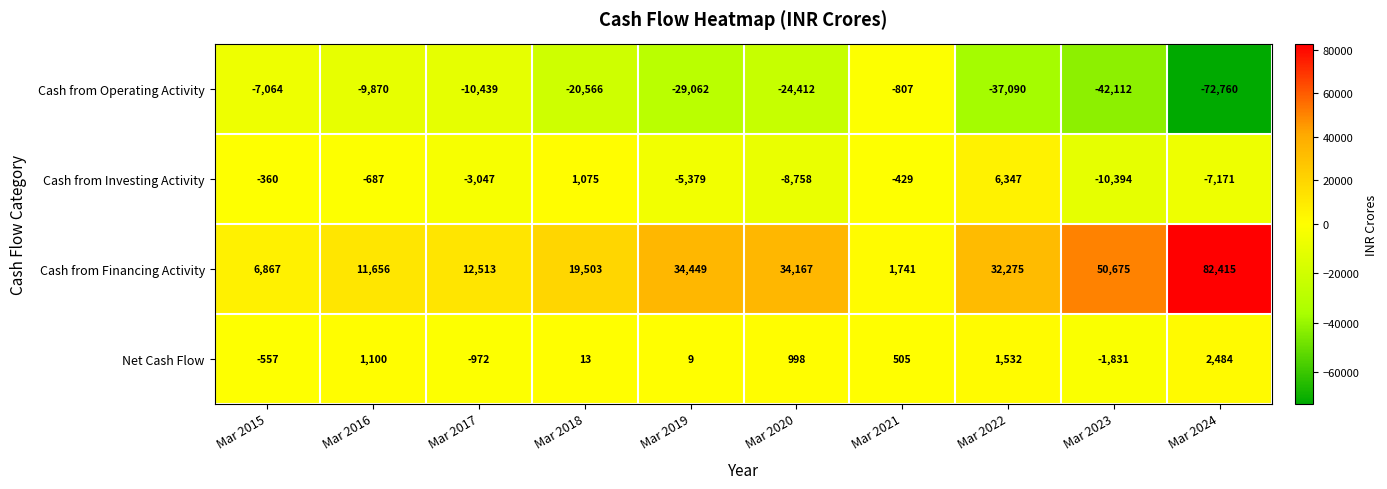

At which label does Cash from Financing Activity first exceed 32275?

Mar 2019